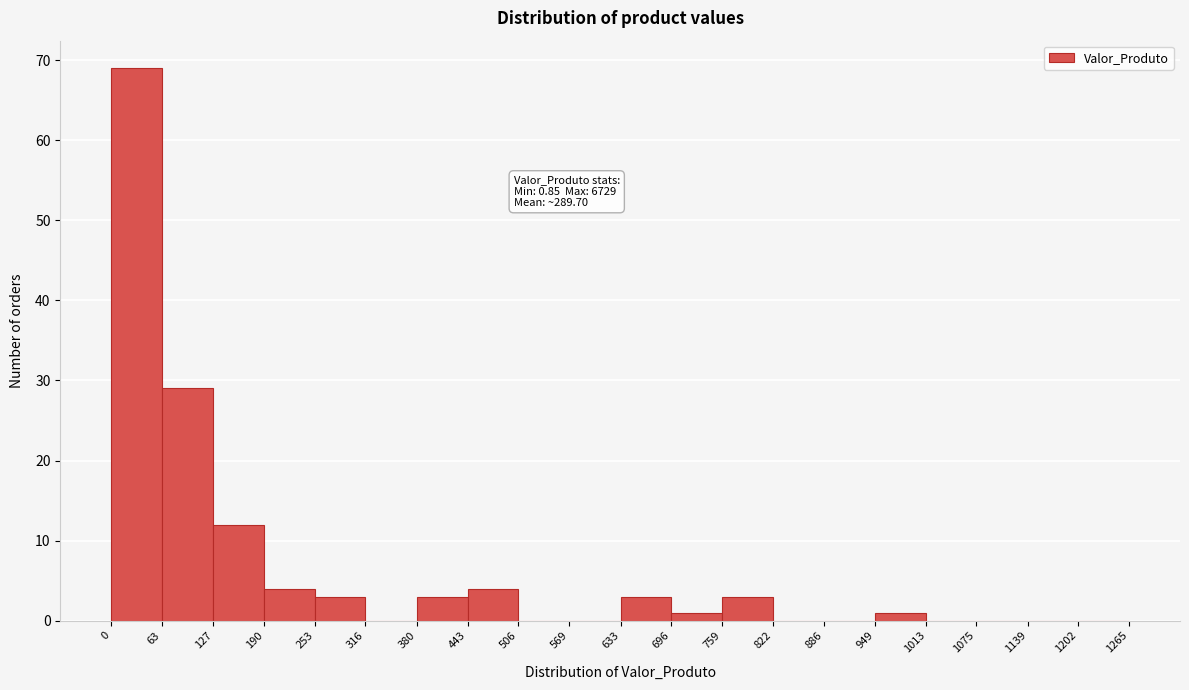

Which range on the x-axis has the tallest bar?

0 to 63